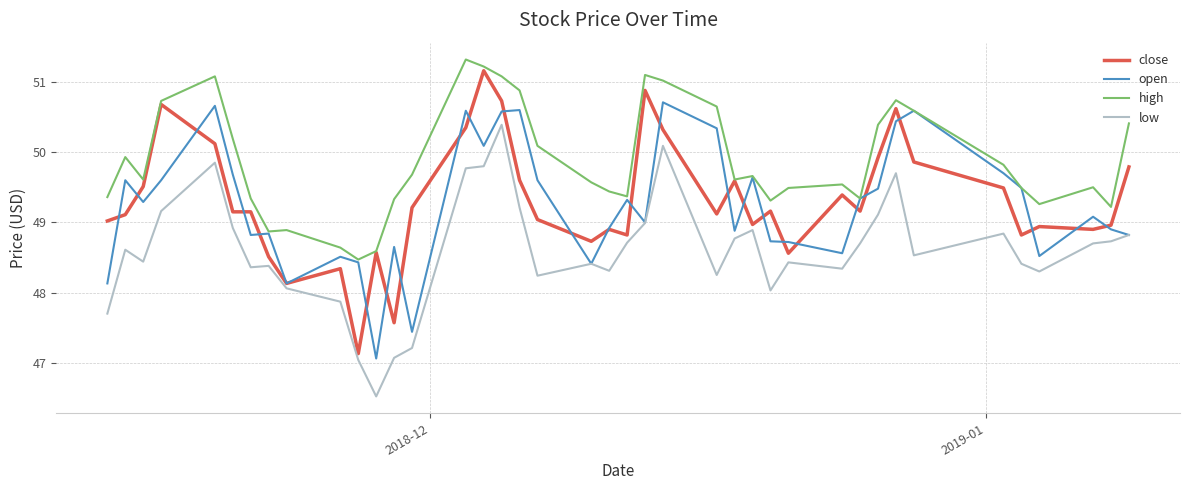

True or false: high and low cross at least once.

False